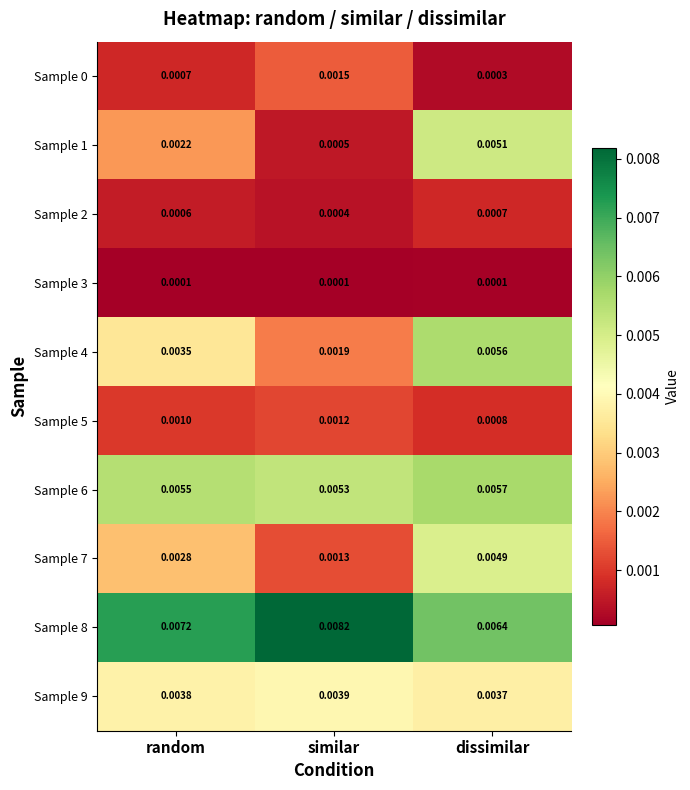

Is the value of Sample 6 at similar greater than the value of Sample 0 at random?

Yes